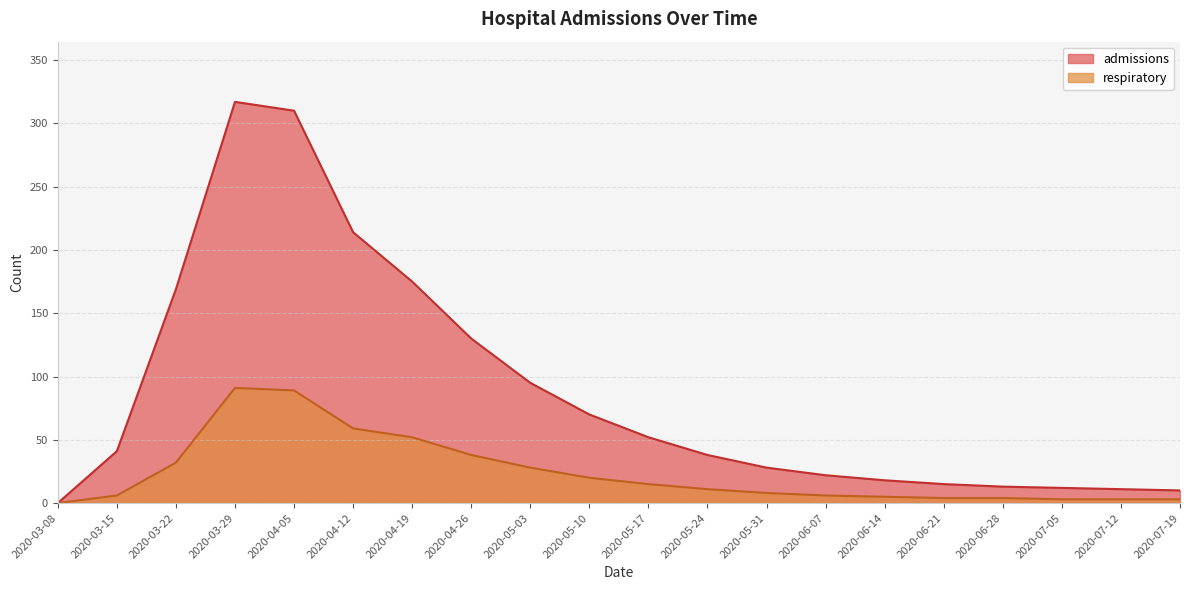

Read the admissions value at 2020-03-22, to the nearest 50.

150